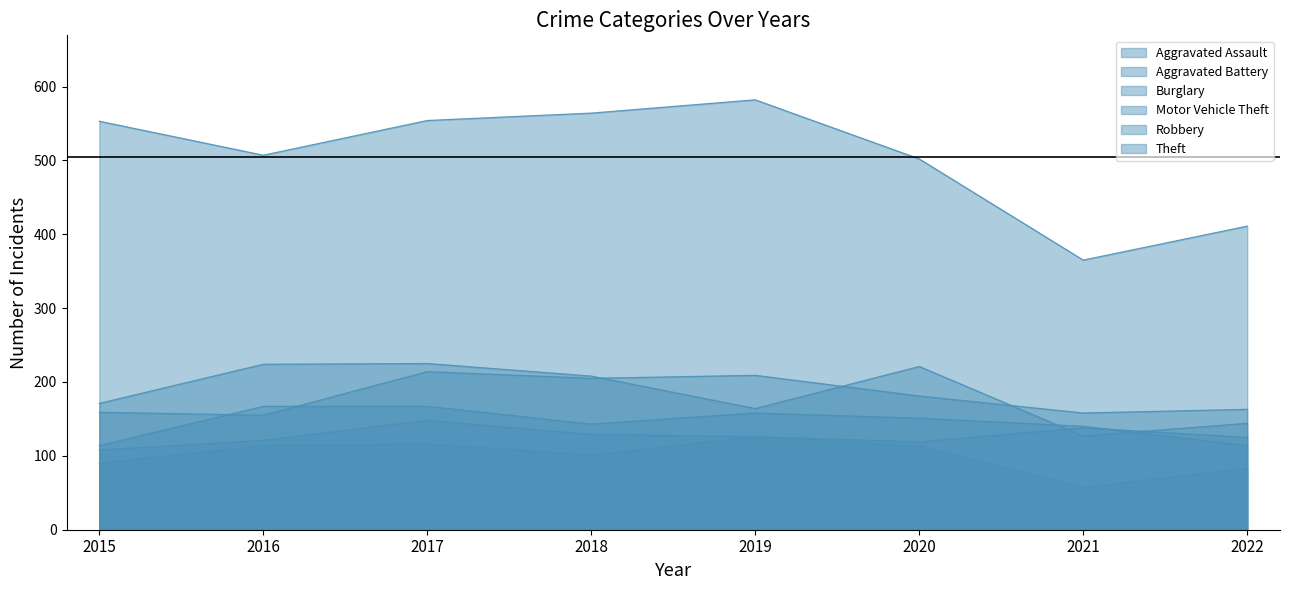

What is the value of the Burglary point at the 7th from the left?

57